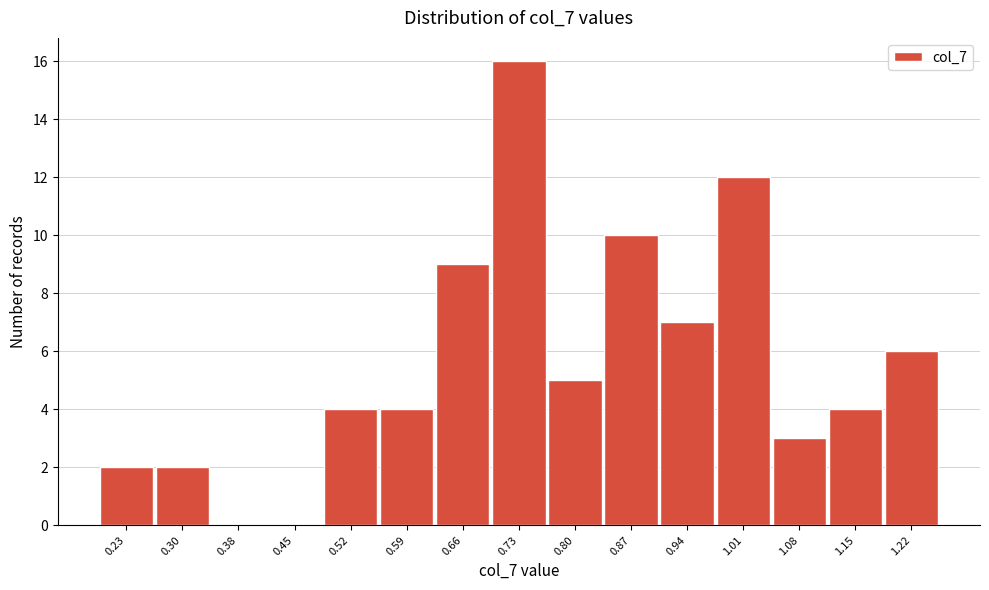

Reading left to right, list all the values displayed in this chart.

0.23=2	0.30=2	0.38=0	0.45=0	0.52=4	0.59=4	0.66=9	0.73=16	0.80=5	0.87=10	0.94=7	1.01=12	1.08=3	1.15=4	1.22=6